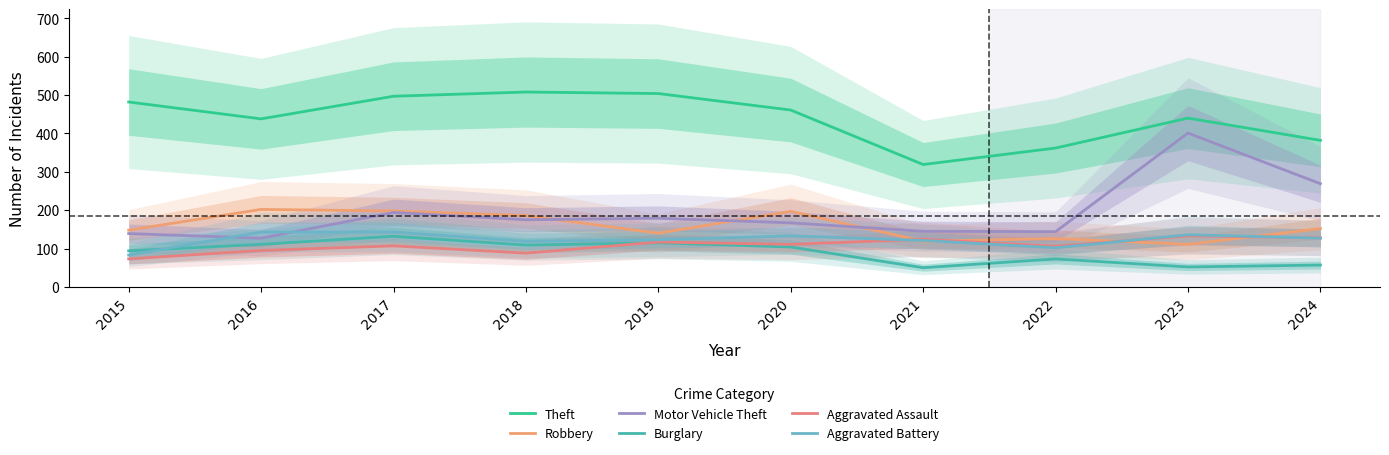

Between 2017 and 2020, which series saw the biggest shift?

Theft